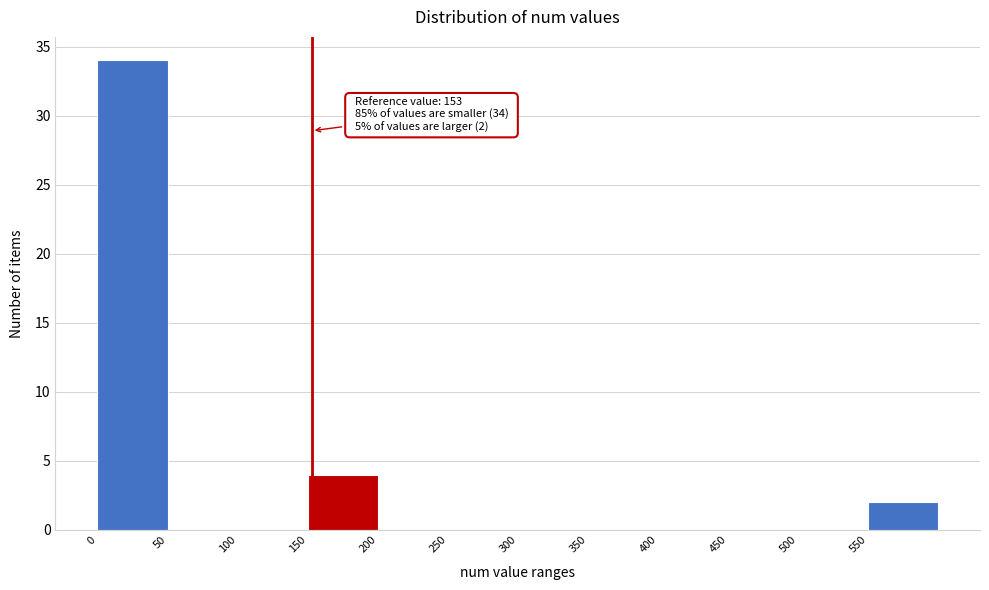

Over which range of the x-axis is the bar tallest?

0 to 50